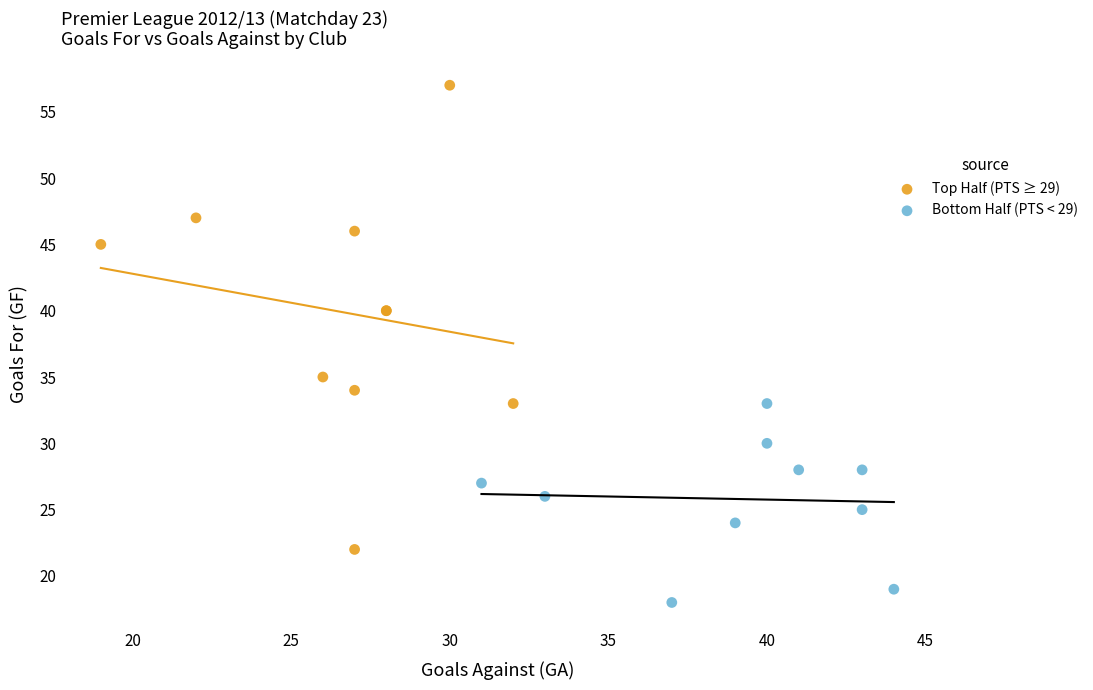

Which series has the widest spread of Y values?

Top Half (PTS ≥ 29)